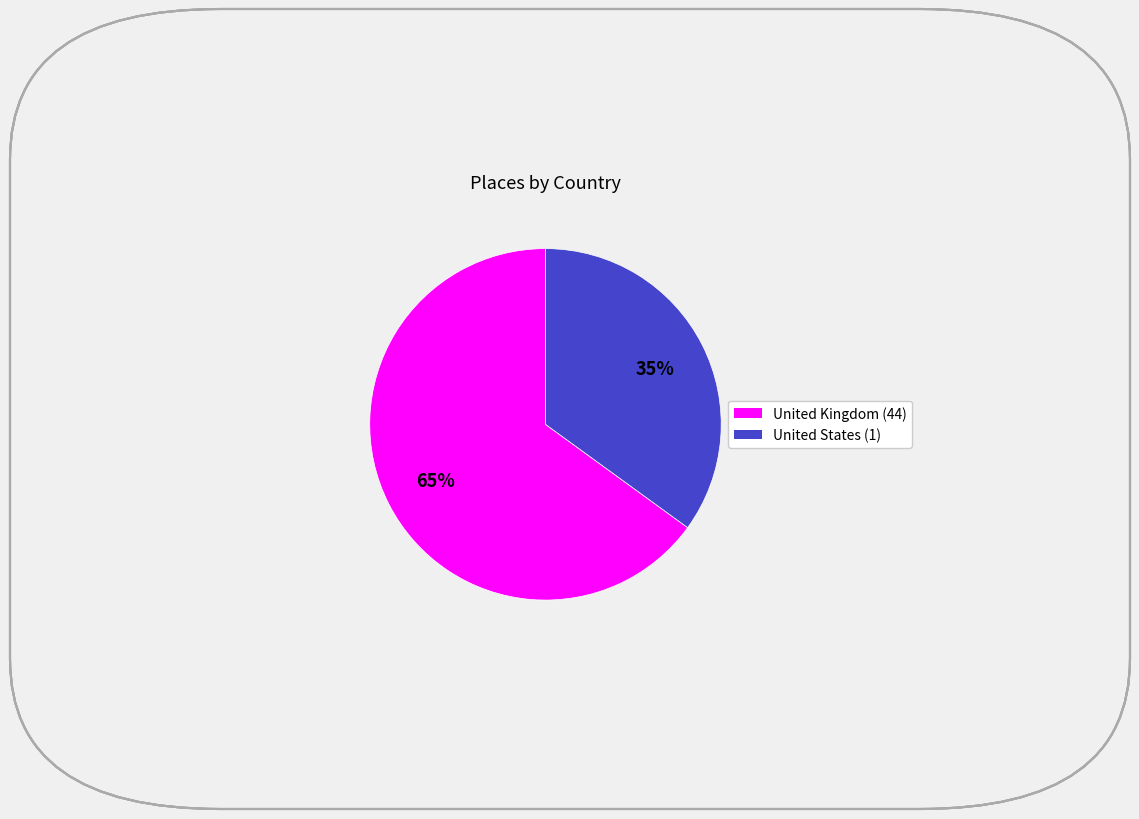

Approximately how many times larger is the value at United Kingdom (44) compared to United States (1)?

1.9